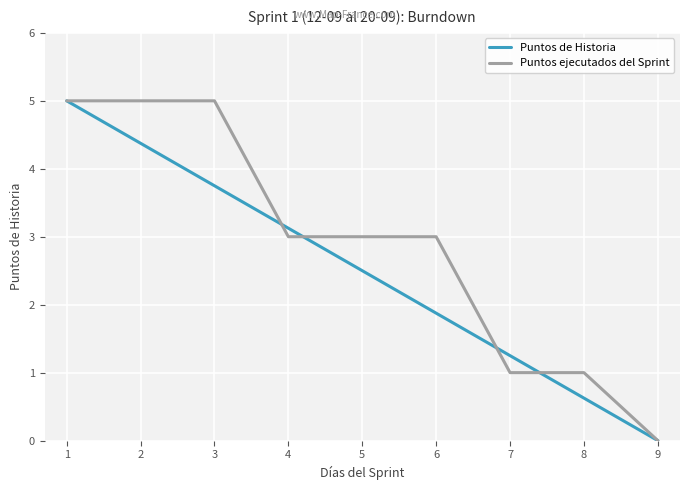

Which series changed the most between 3 and 9?

Puntos ejecutados del Sprint